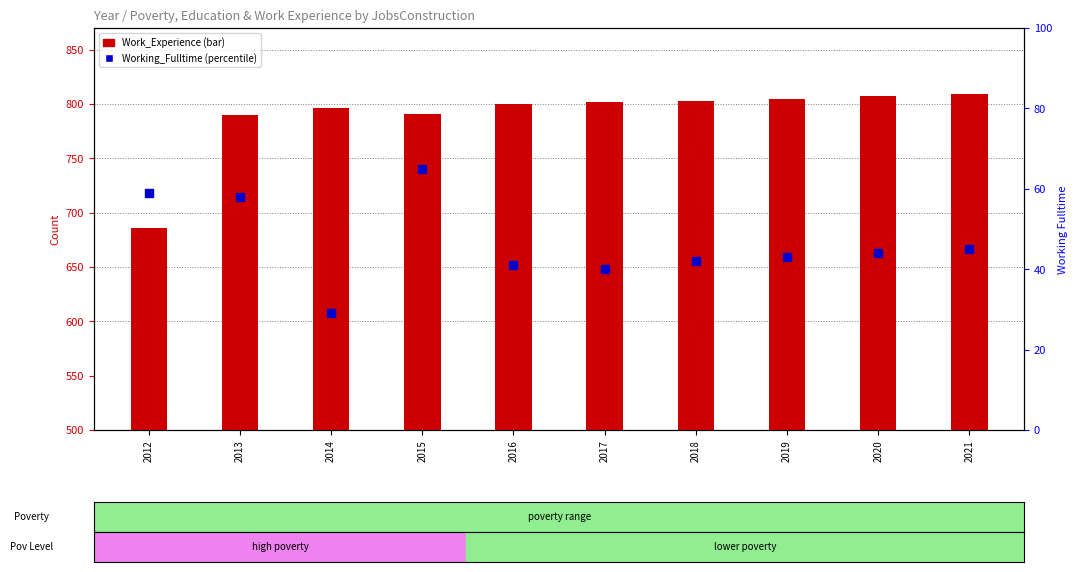

Which series has the largest Y range (max minus min)?

Work_Experience